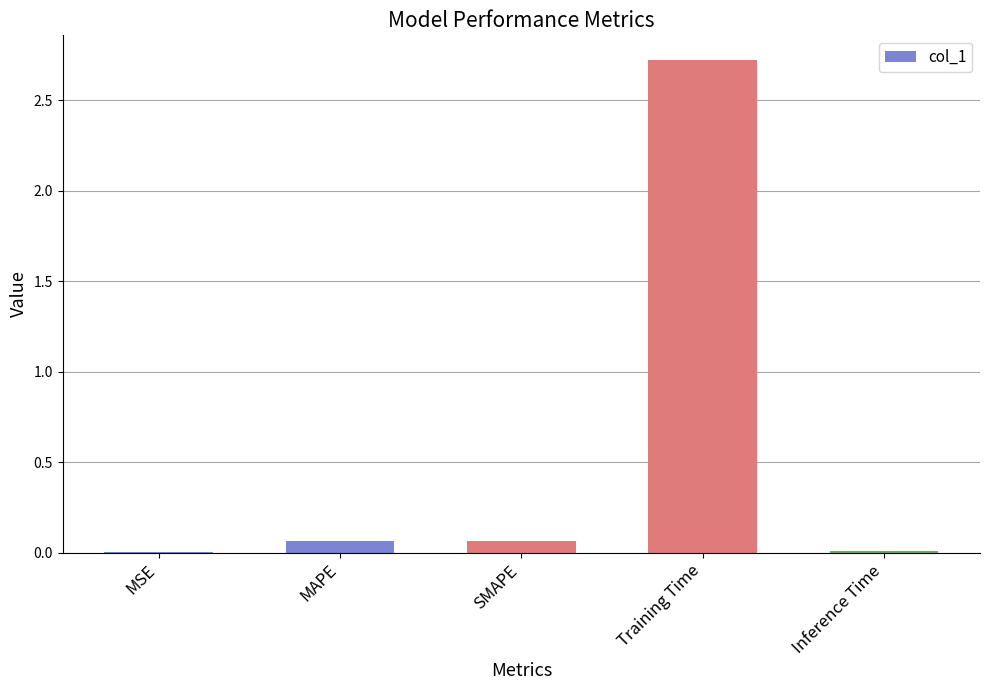

Are the bars horizontal?

No